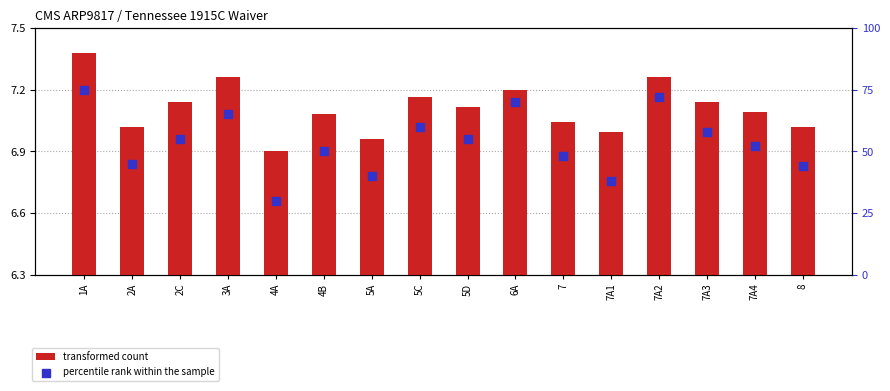

Is the value of percentile rank within the sample at 5A greater than the value of transformed count at 6A?

Yes